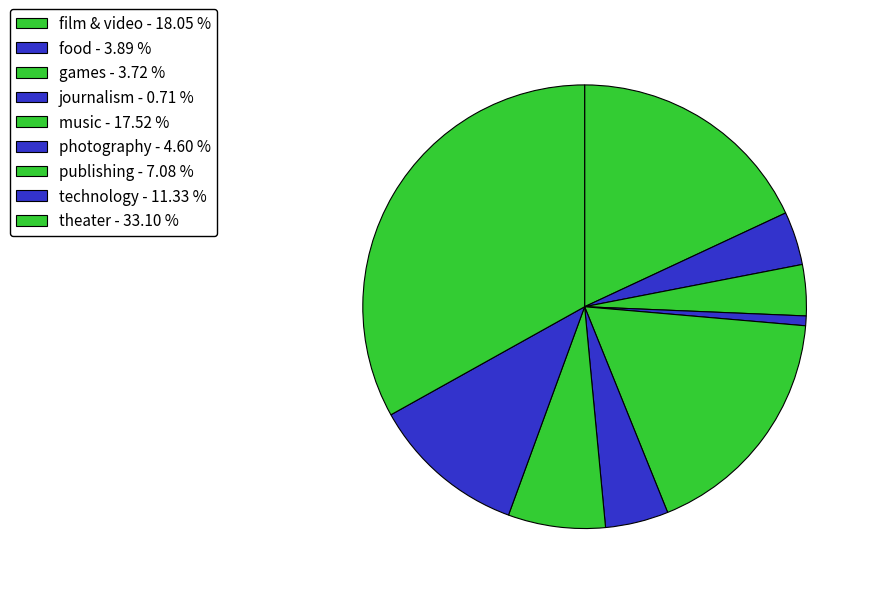

Count the number of slices in the pie.

9